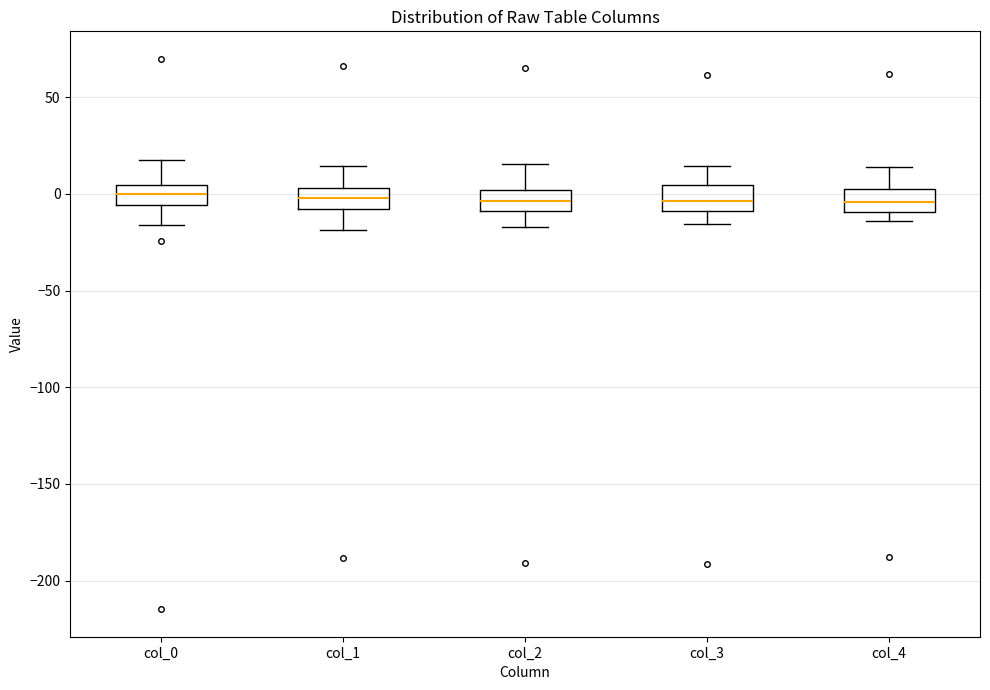

Where does the lower whisker of the box for col_2 end on the y-axis? The values are not printed on the chart, so give them approximately, as read against the axis.

-15